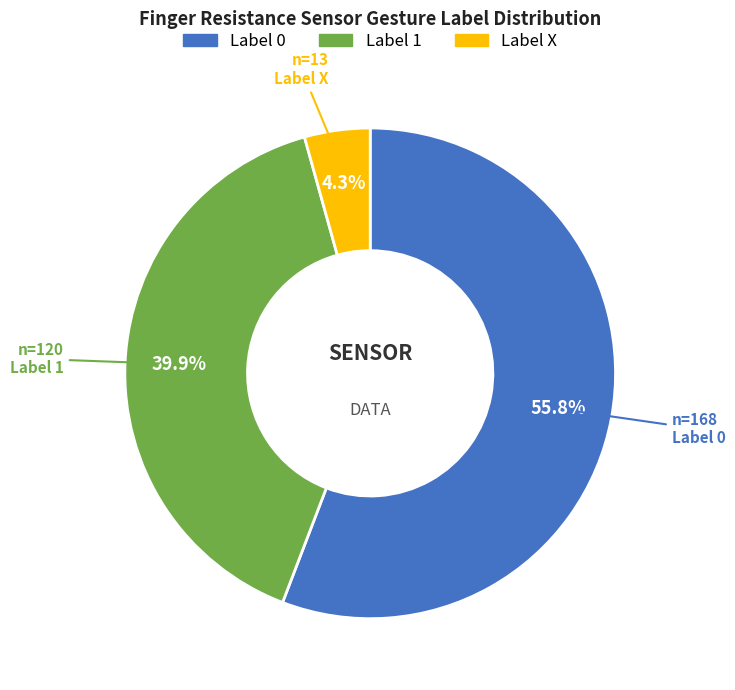

Is there a majority slice in this chart?

Yes